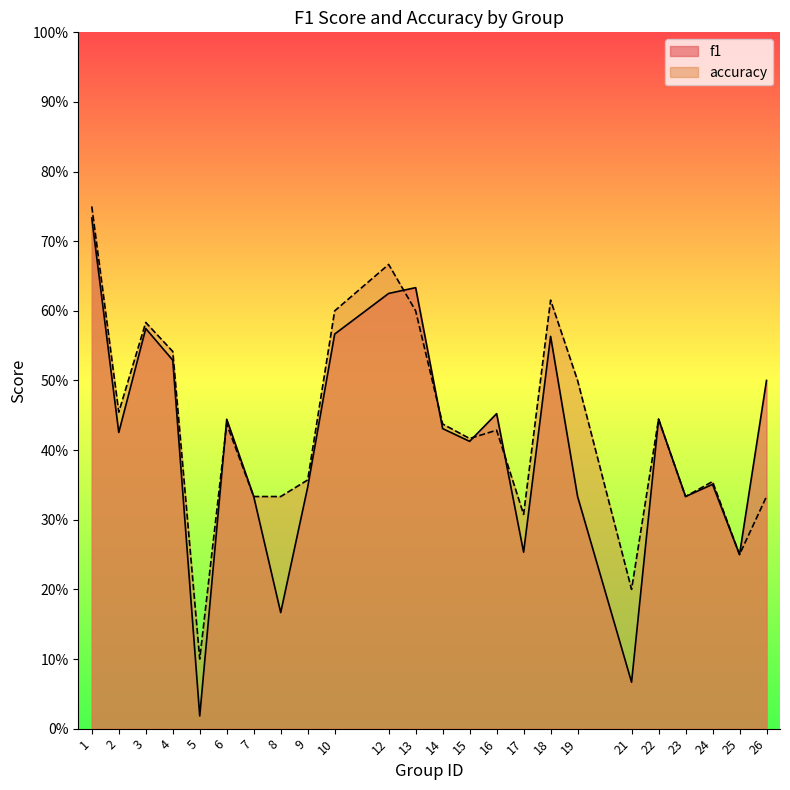

What is the sum of the accuracy values at 14 and 16?

0.9